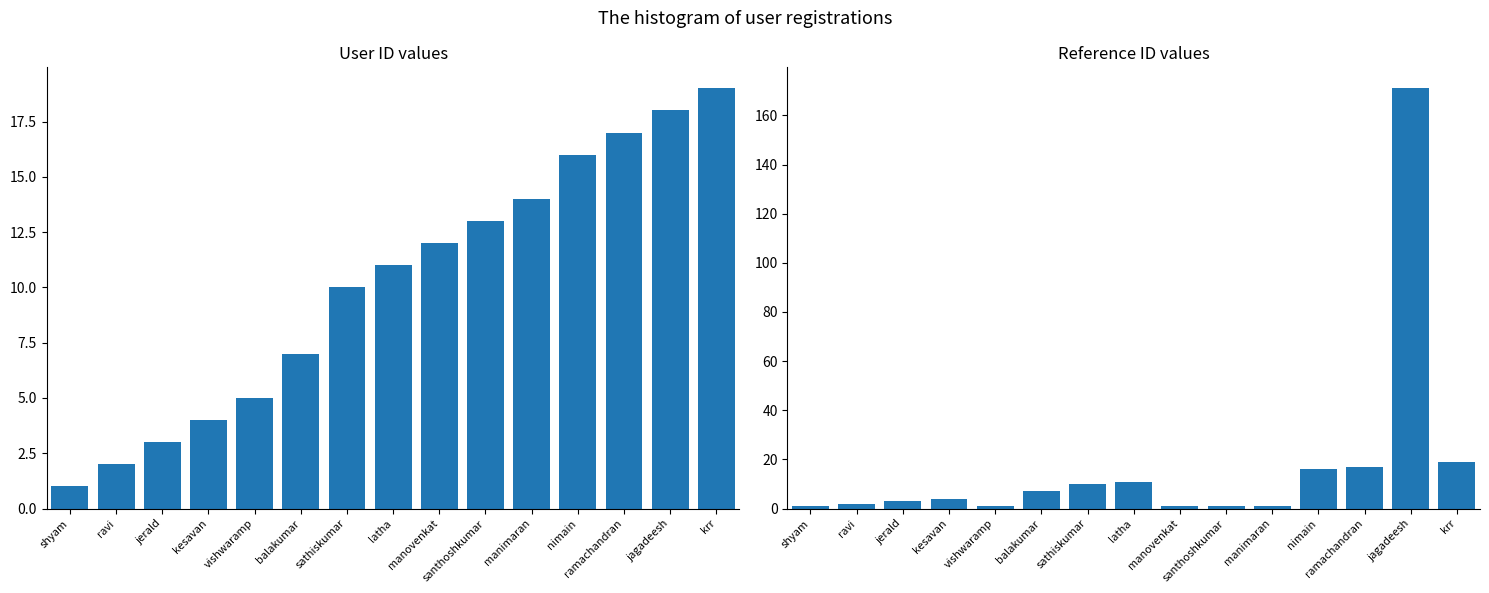

True or false: col_3 (ref) has a value of 19 at krr.

True